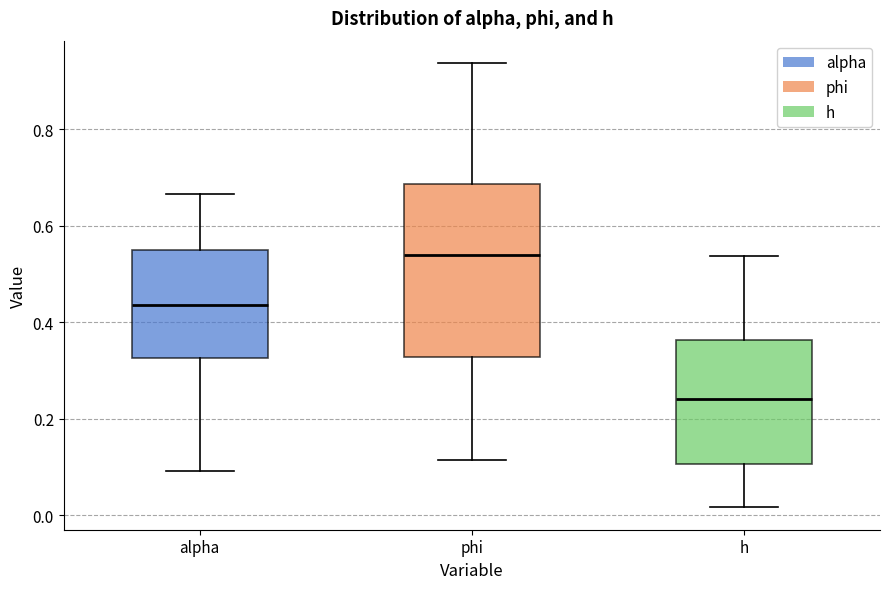

Where is the upper edge of the box for h on the y-axis? The values are not printed on the chart, so give them approximately, as read against the axis.

0.36